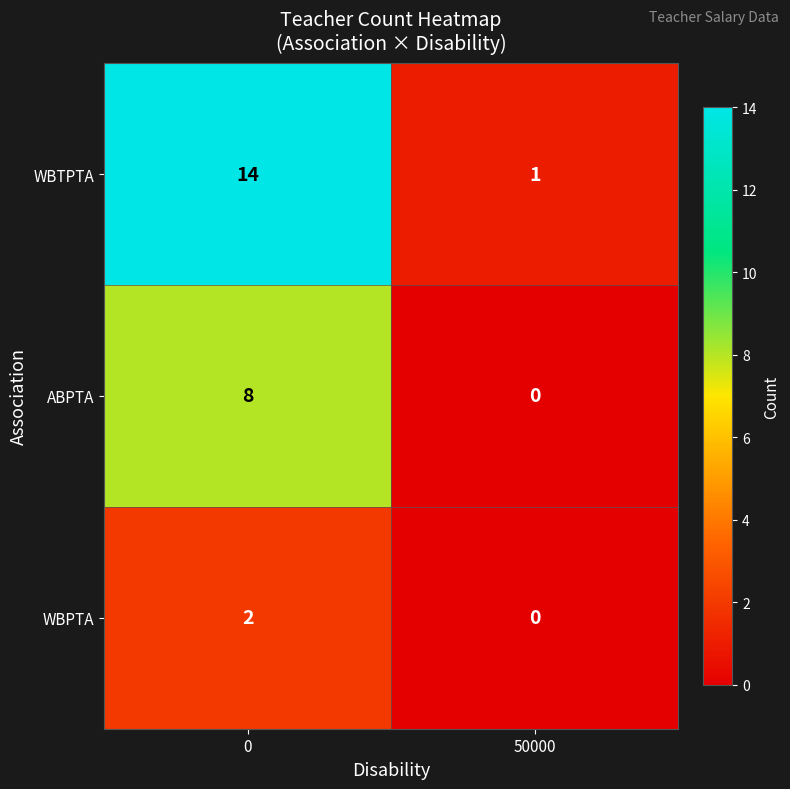

Reading right to left, extract all data points from this chart.

WBTPTA: 1	14
ABPTA: 0	8
WBPTA: 0	2